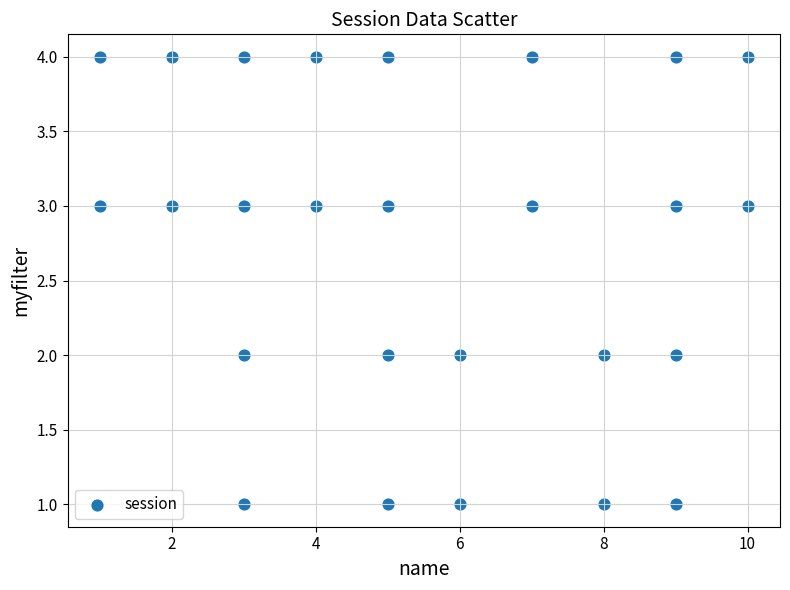

What is the range of Y values (max minus min)?

3